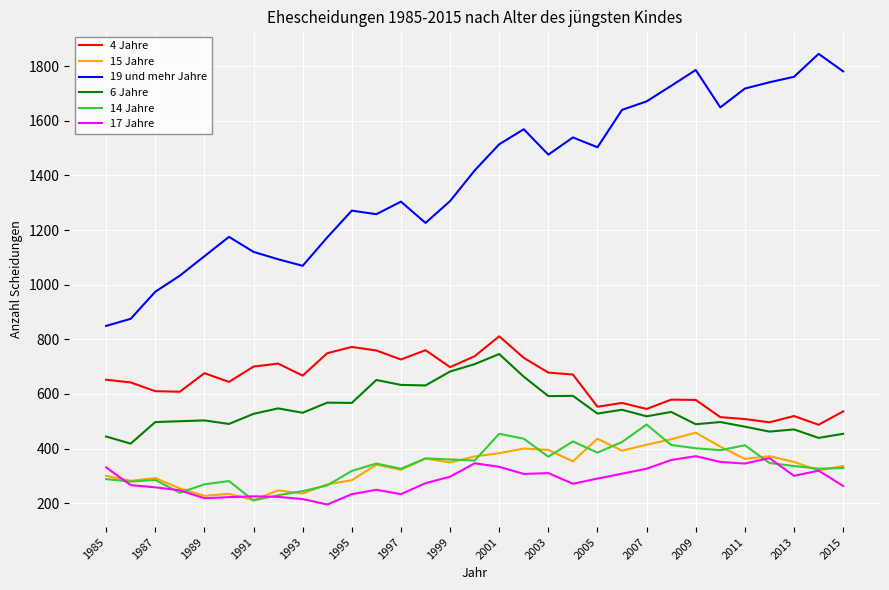

What is the minimum value shown in the chart?

195